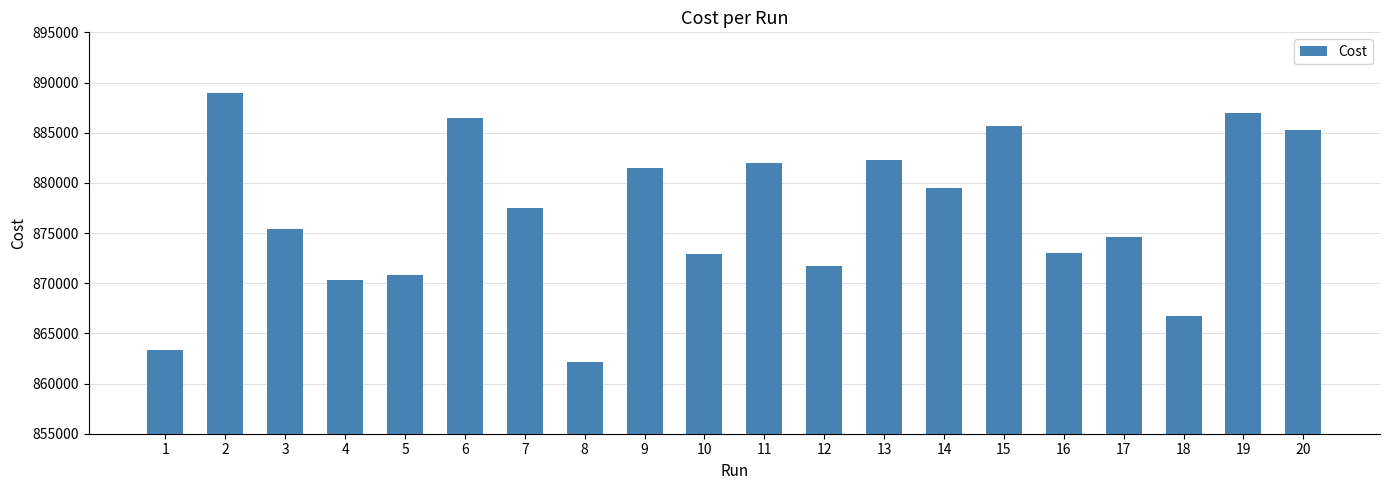

What is the change in value from 9 to 16?

-8452.0